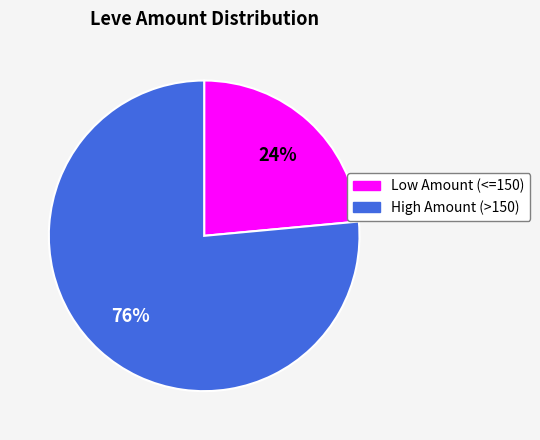

To the nearest percent, what is the average slice percentage?

50%